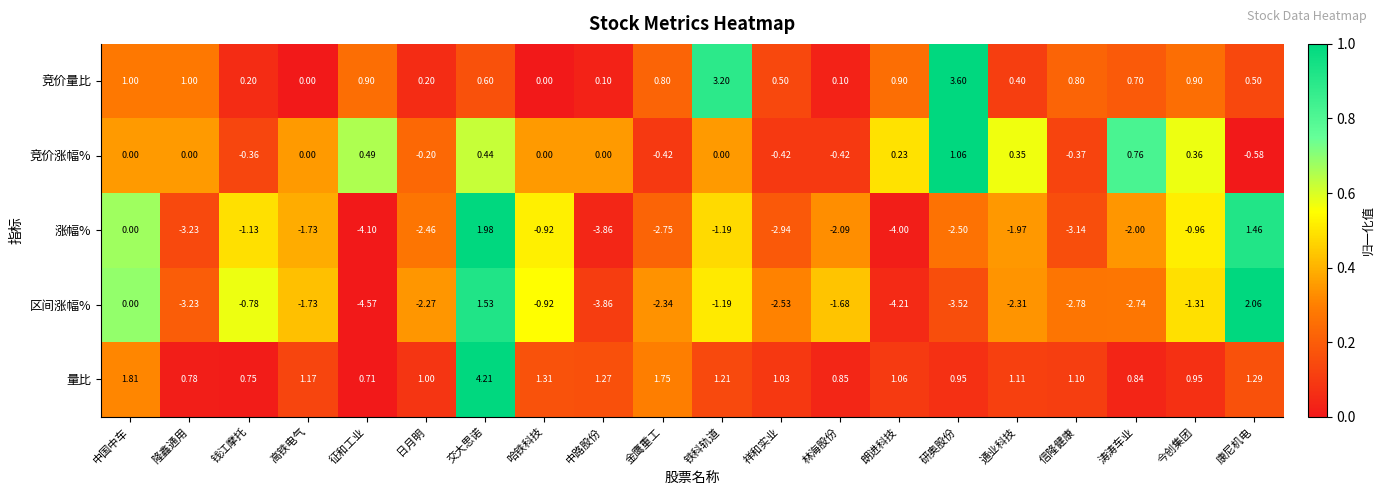

At which label does 区间涨幅% first exceed -2?

中国中车